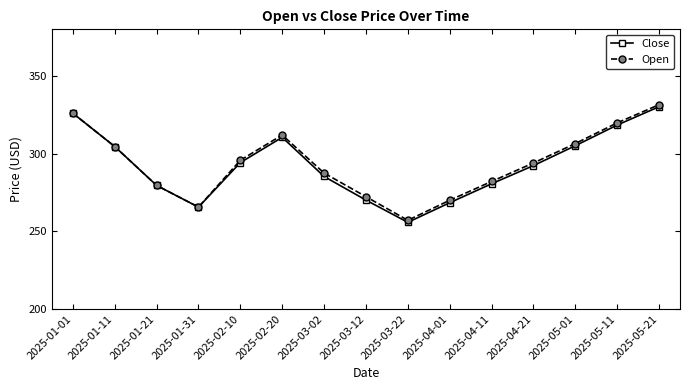

What is the total value across all series at 2025-04-01?

538.4